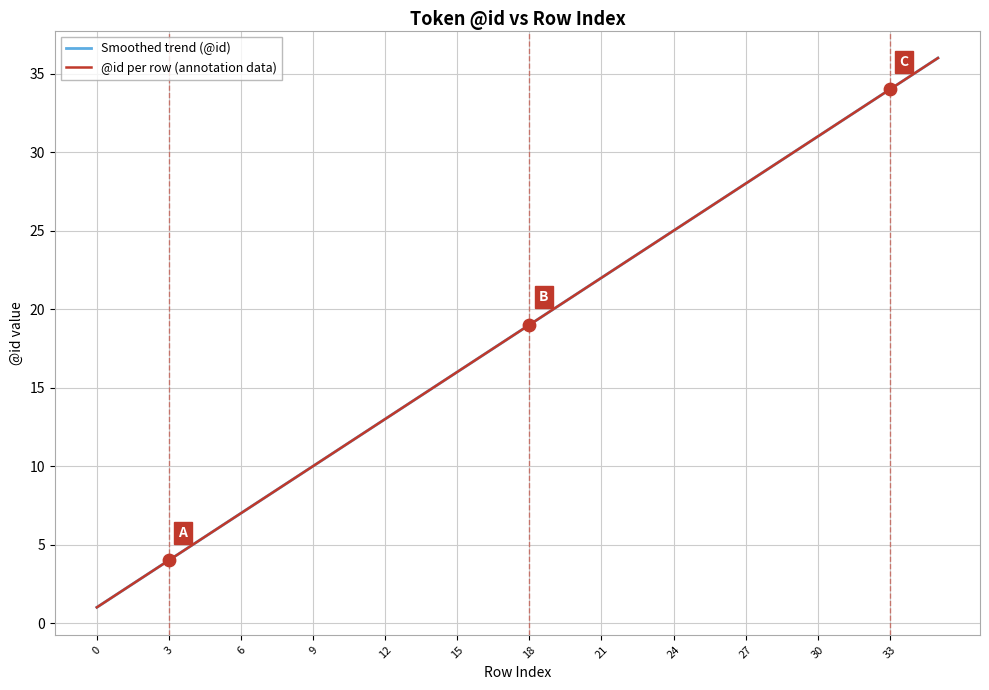

Which has a higher value, 23 or 15?

23